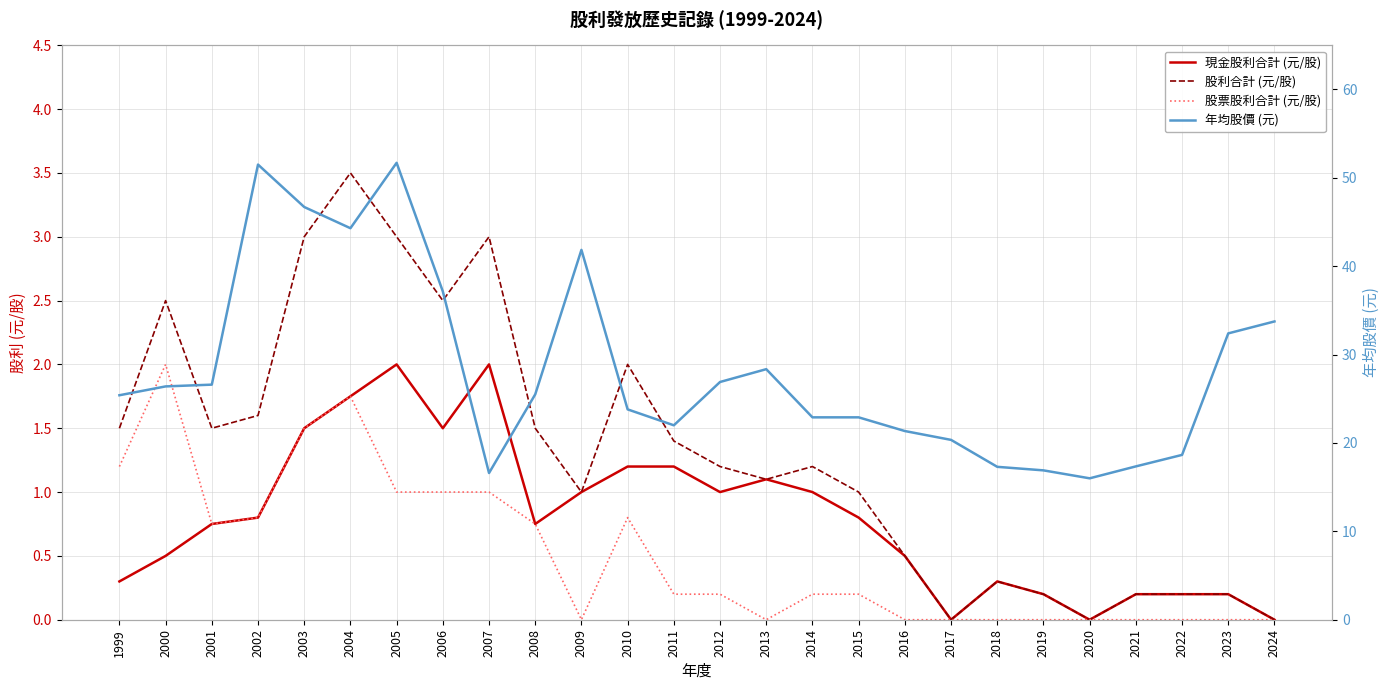

Between 2022 and 2021, which is larger?

2022